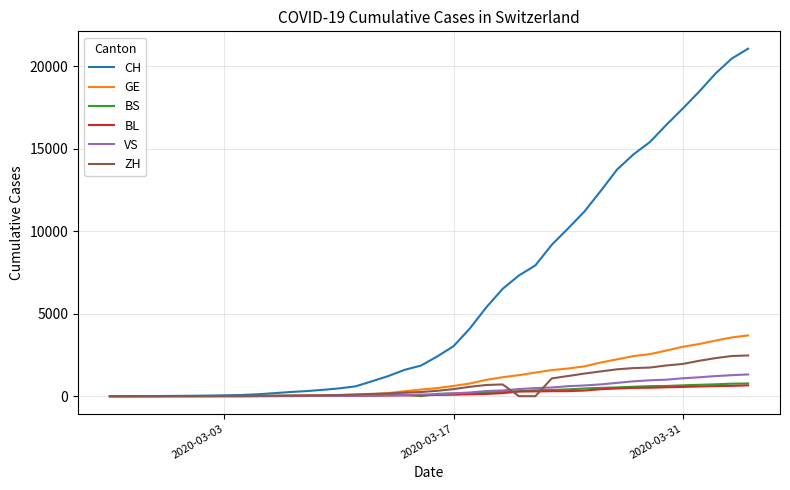

How many lines are shown in the chart?

6